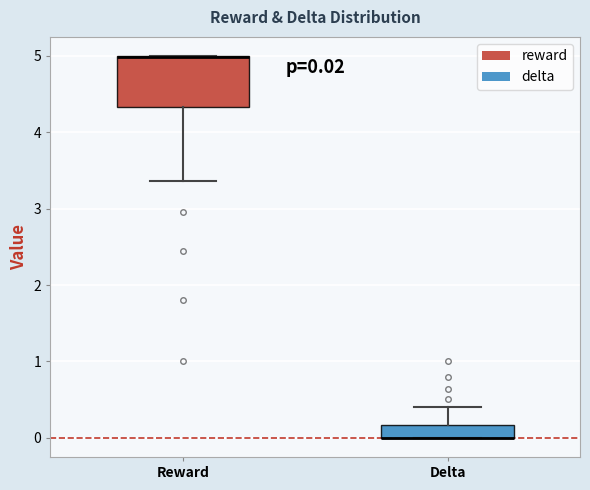

Comparing the boxes themselves (not the whiskers), which one is the tallest?

Reward